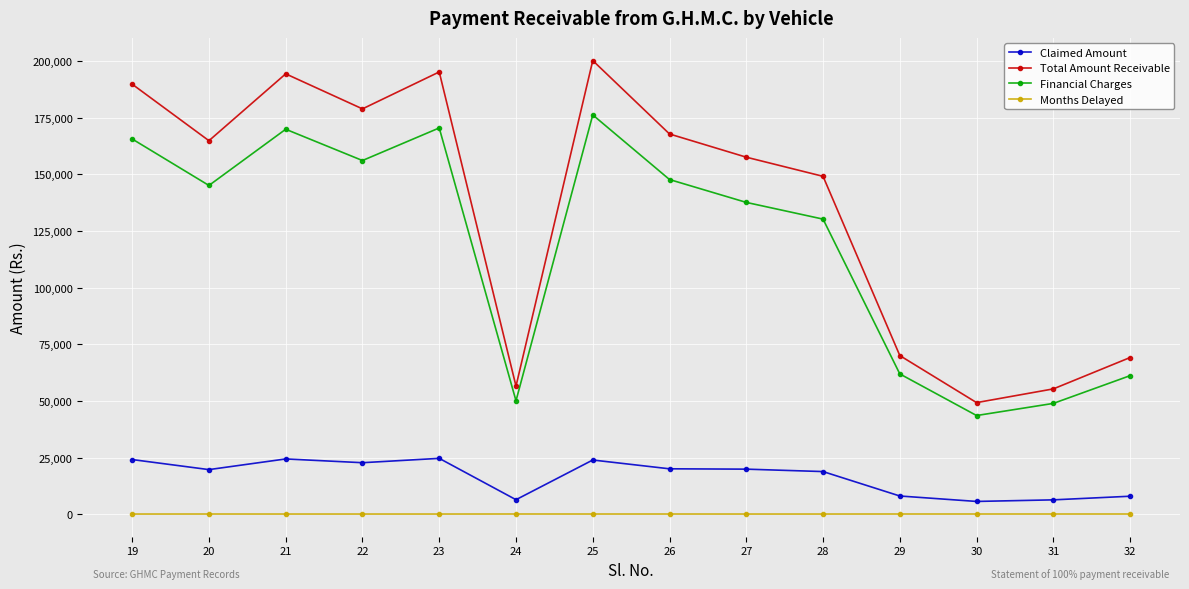

The Claimed Amount series shows 11787.6 at 25. True or false?

False